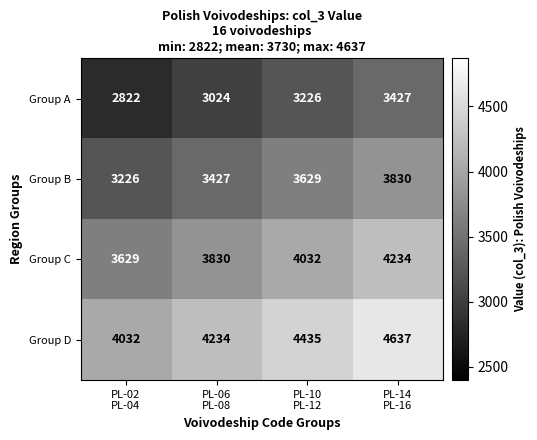

What is the difference between the second highest and minimum values in the Group C series?

403